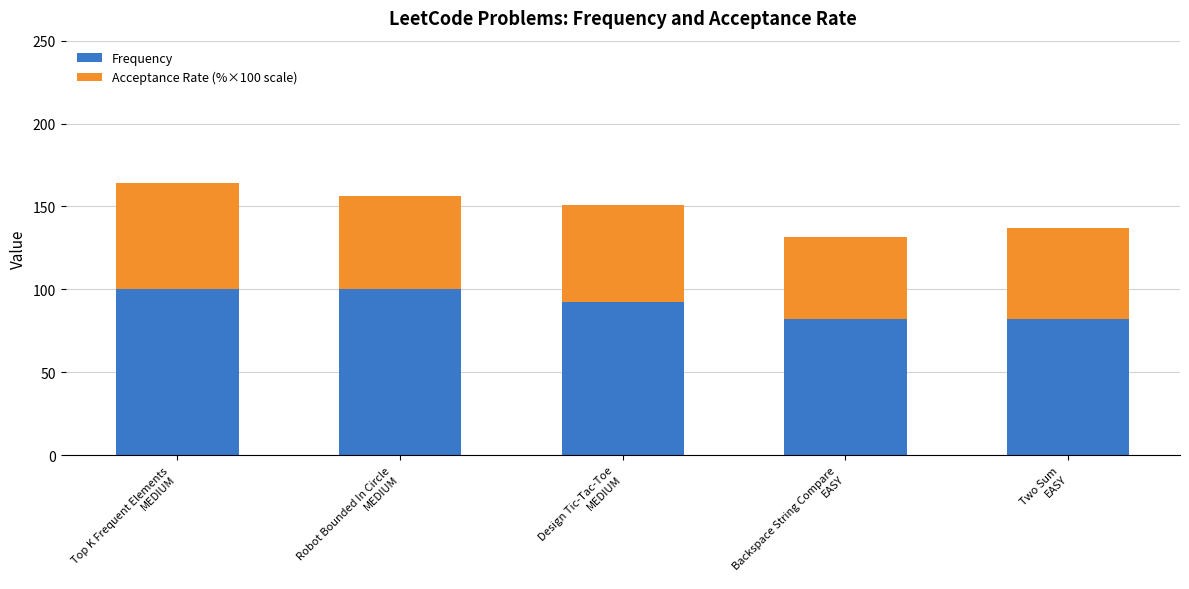

Does the chart contain stacked bars?

Yes